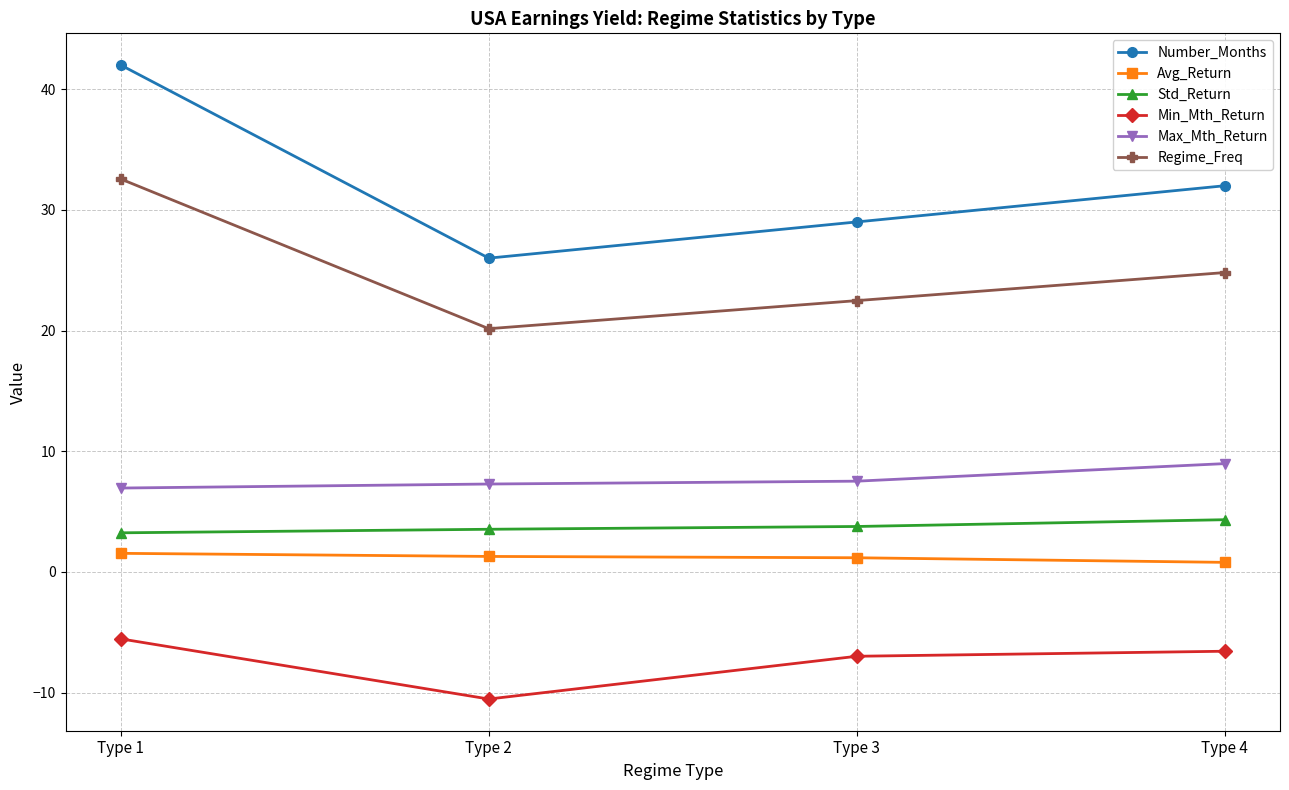

At which label does Min_Mth_Return first exceed -6?

Type 1